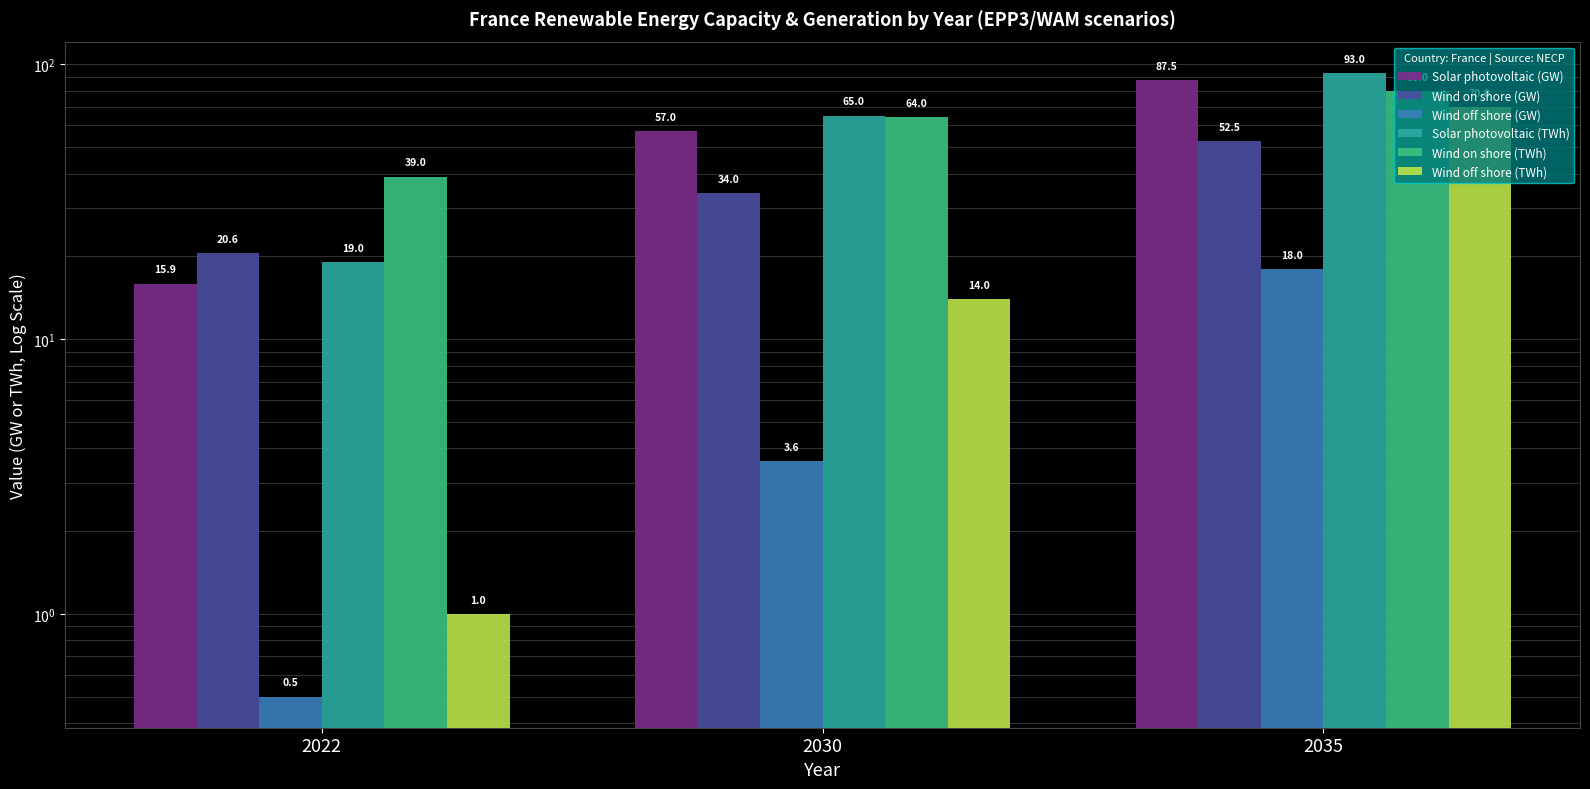

How many data points does each series have?

3